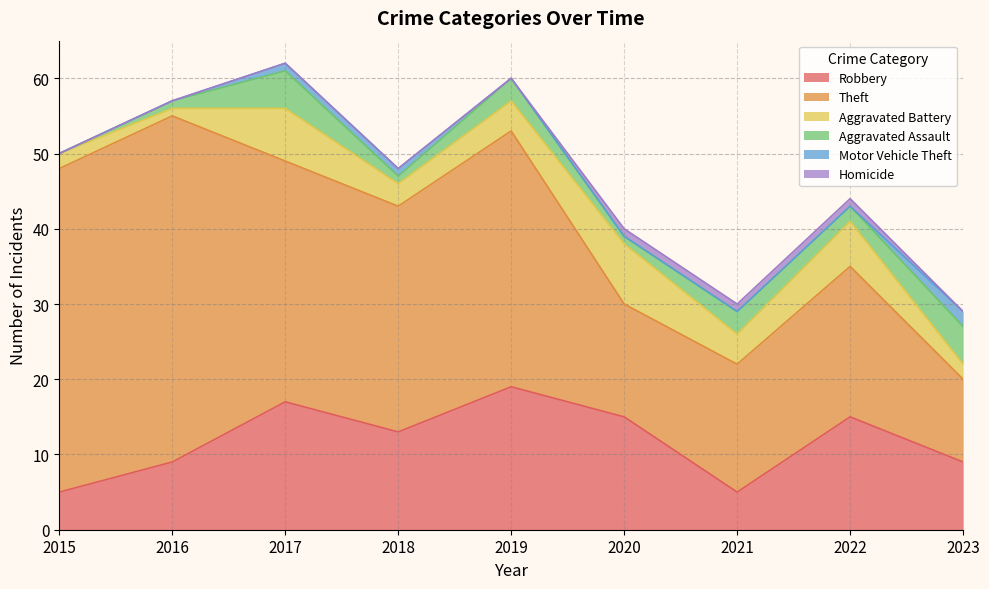

Which category has the highest value across all series?

2016